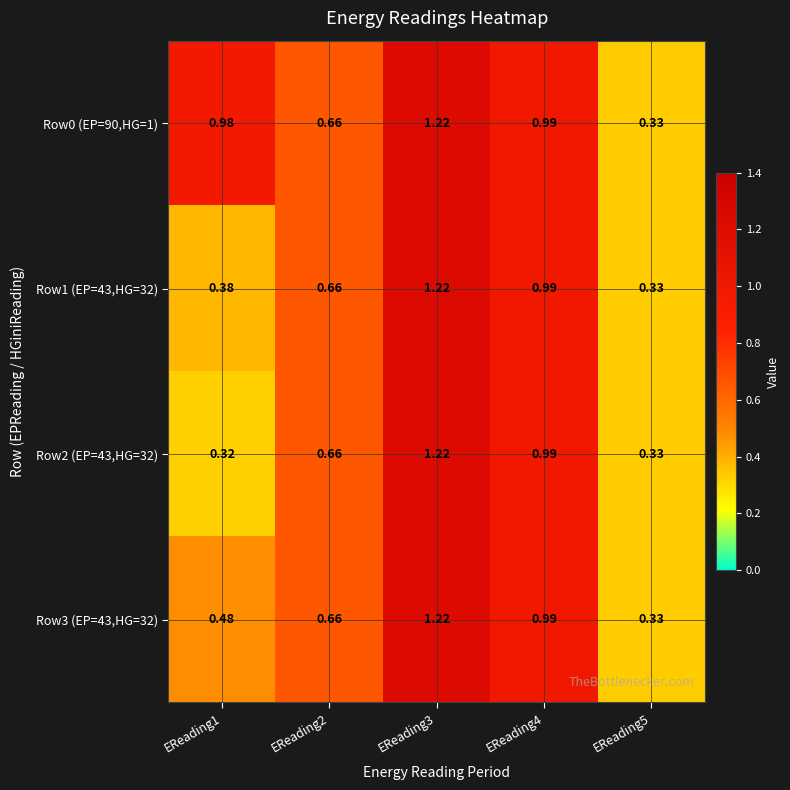

Is the value of Row3 (EP=43,HG=32) at EReading1 greater than the value of Row0 (EP=90,HG=1) at EReading4?

No